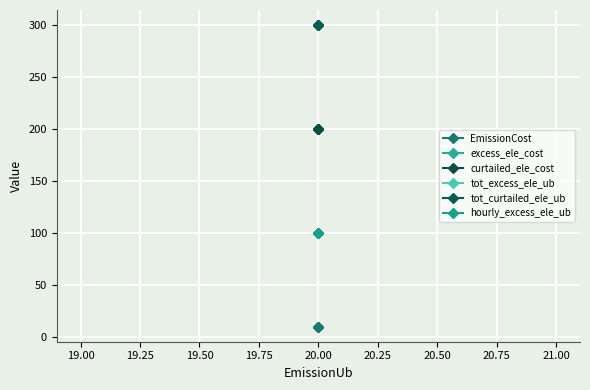

What is the average value of the hourly_excess_ele_ub series?

100